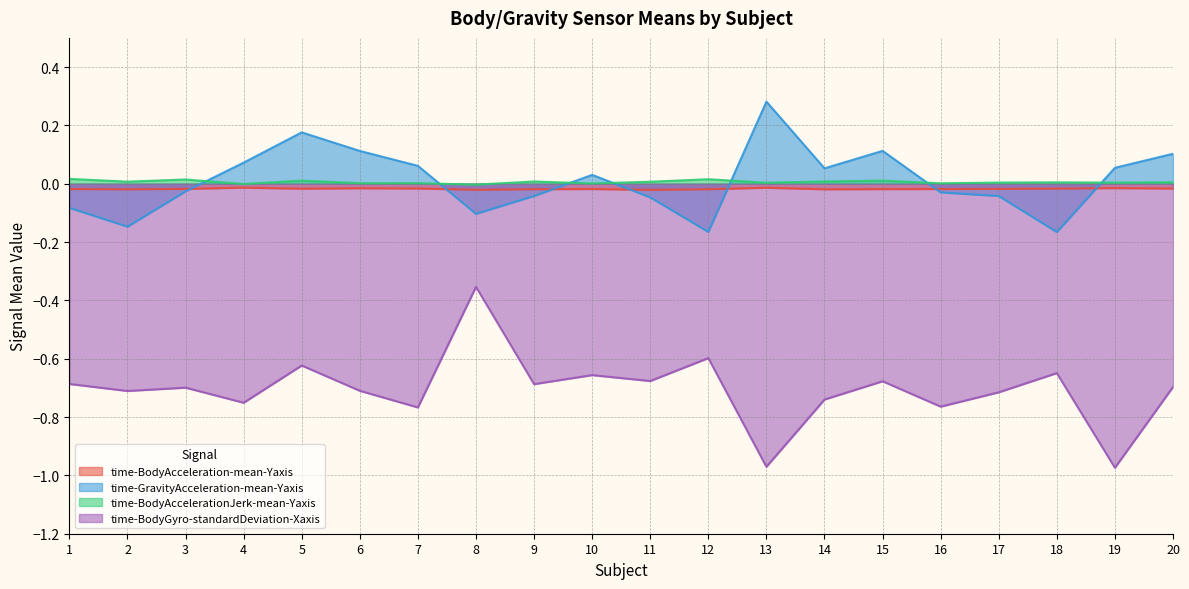

What is the difference between the maximum and minimum values in the time-GravityAcceleration-mean-Yaxis series?

0.4